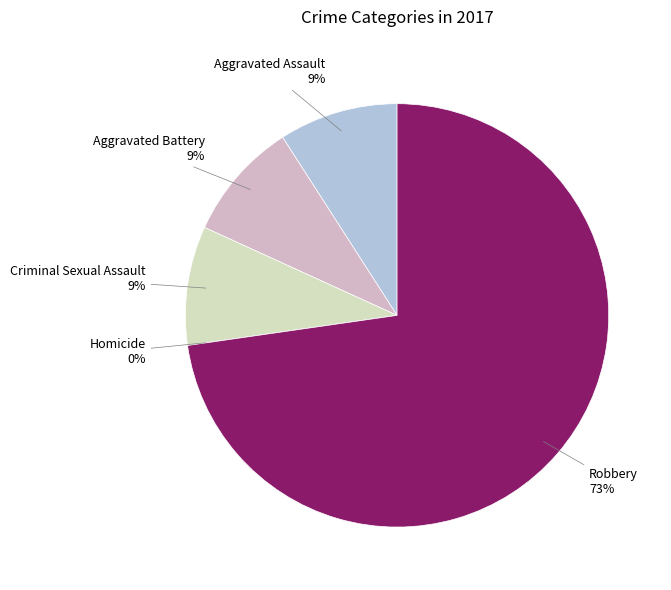

Which category accounts for the majority?

Robbery